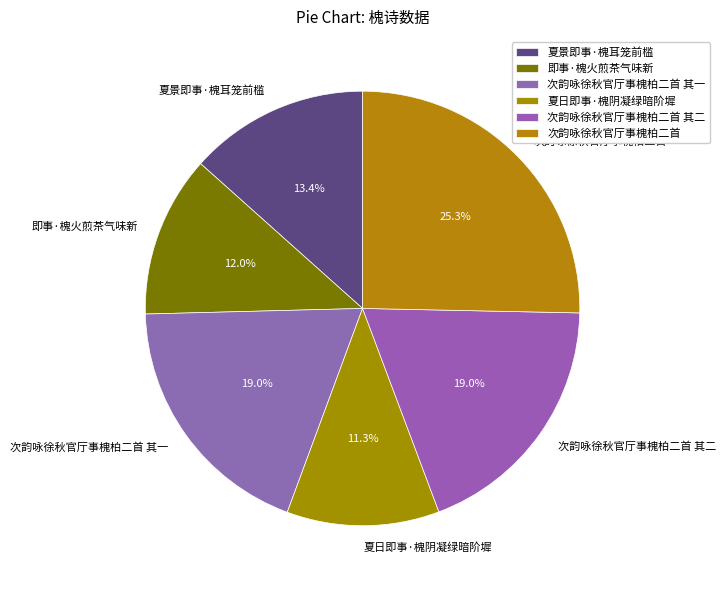

To the nearest percent, what is the average slice percentage?

17%